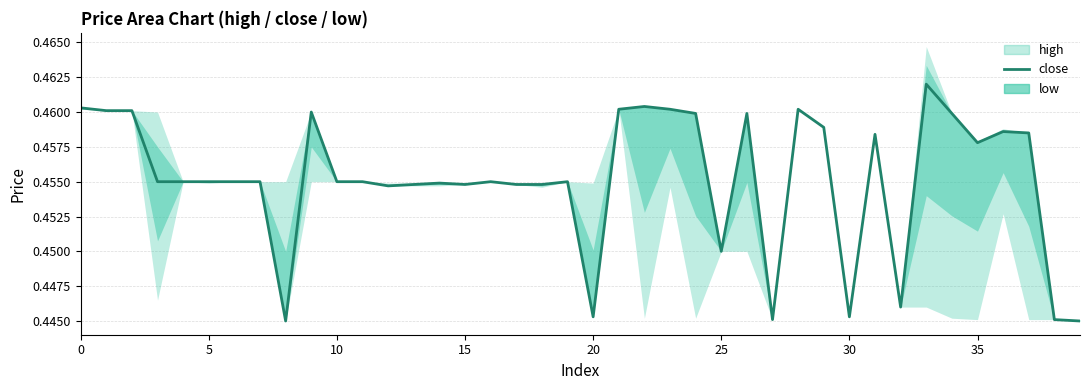

What is the sum of all values?

18.2